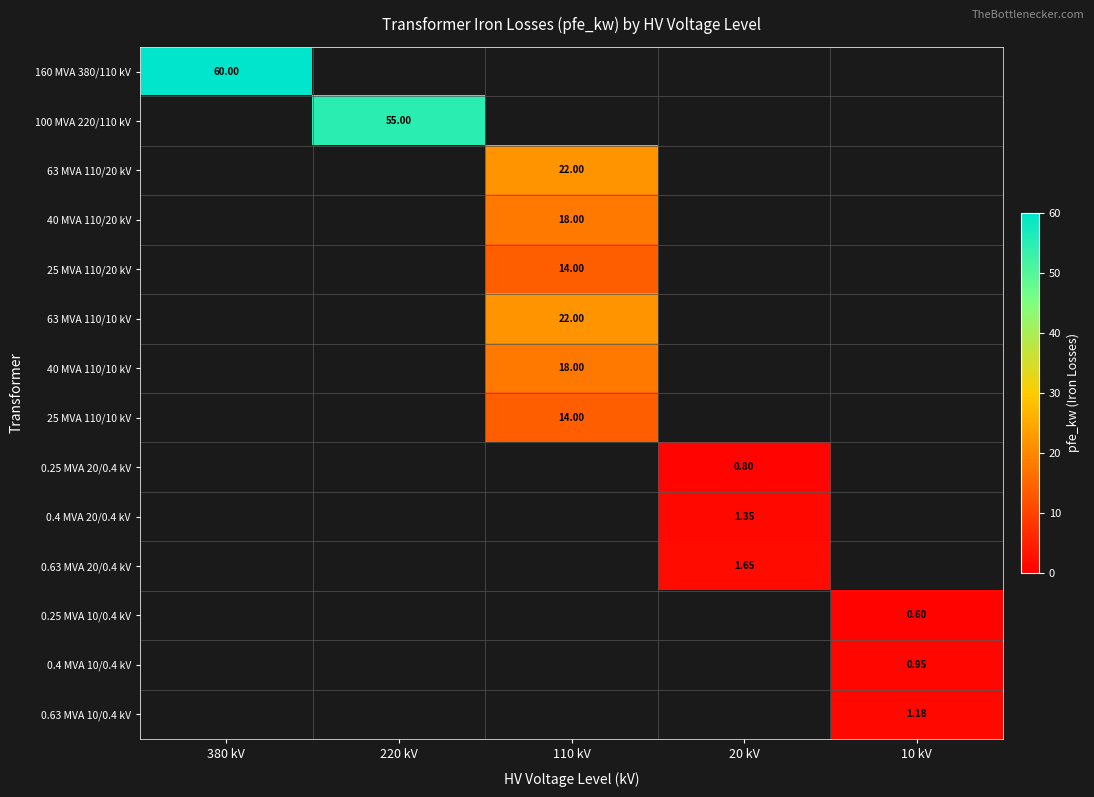

What is the greatest value displayed?

60.0